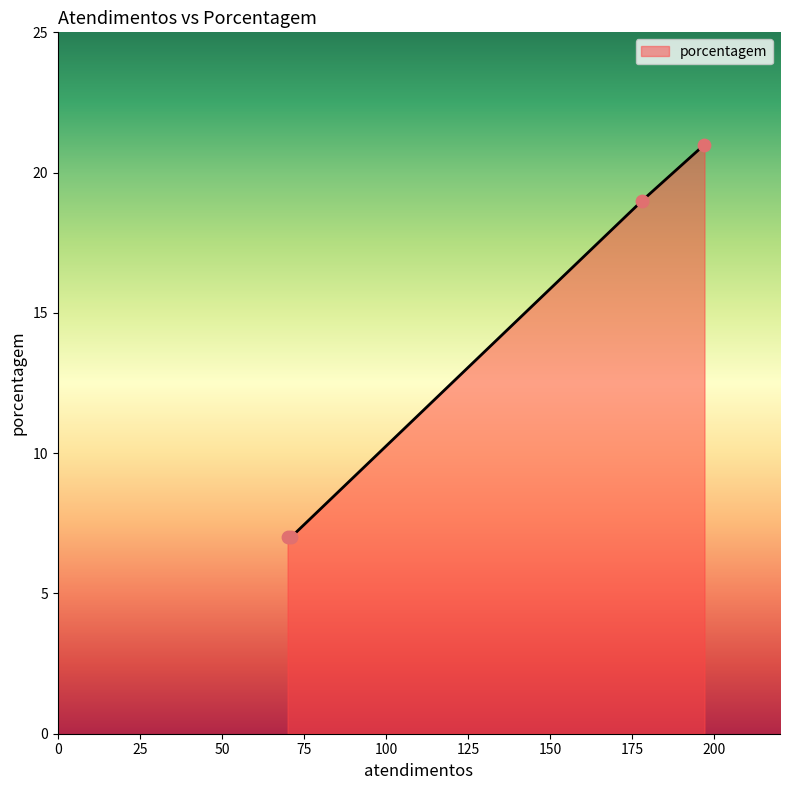

True or false: there are more than 1 points higher than both neighbors.

False